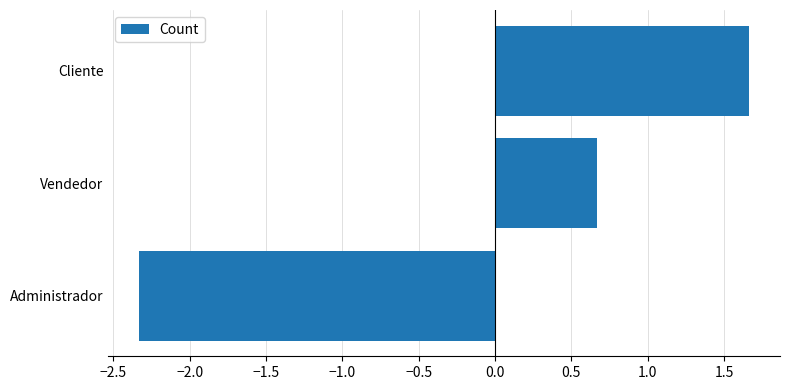

Which category has the highest value across all series?

Cliente